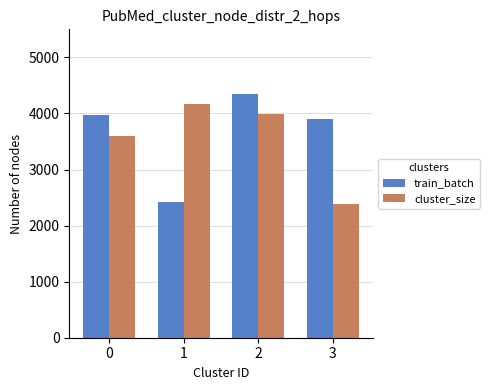

What is the maximum value shown in the chart?

4352.2